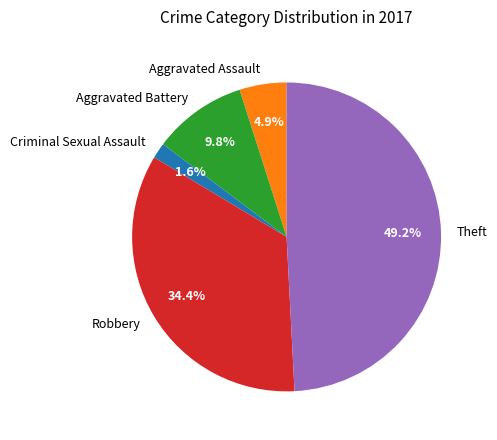

Which category has the smallest portion of the pie?

Criminal Sexual Assault